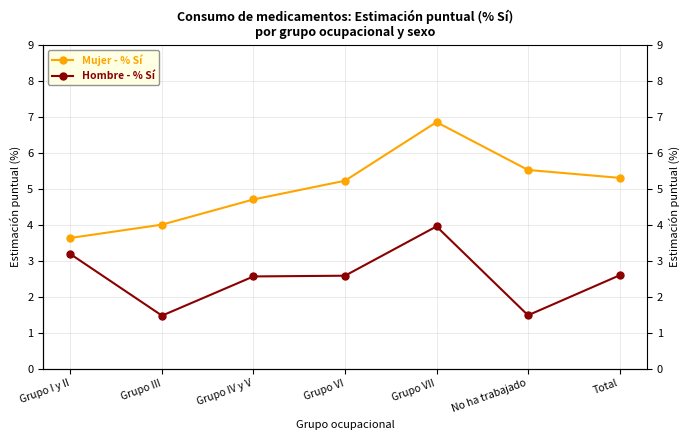

Which category has the lowest value in the Hombre - % Sí series?

Grupo III